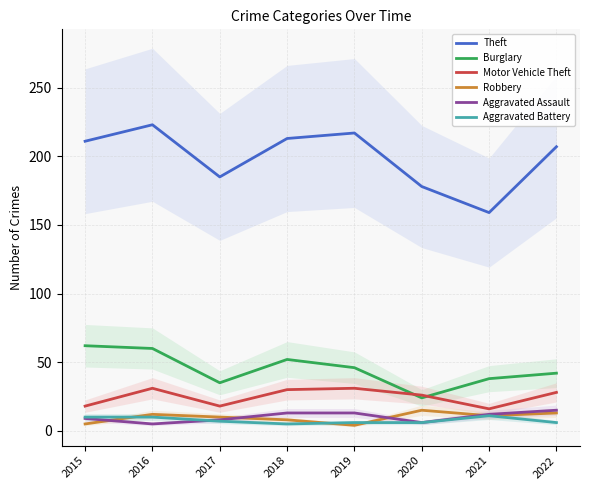

Where is the first local maximum for Robbery?

2016